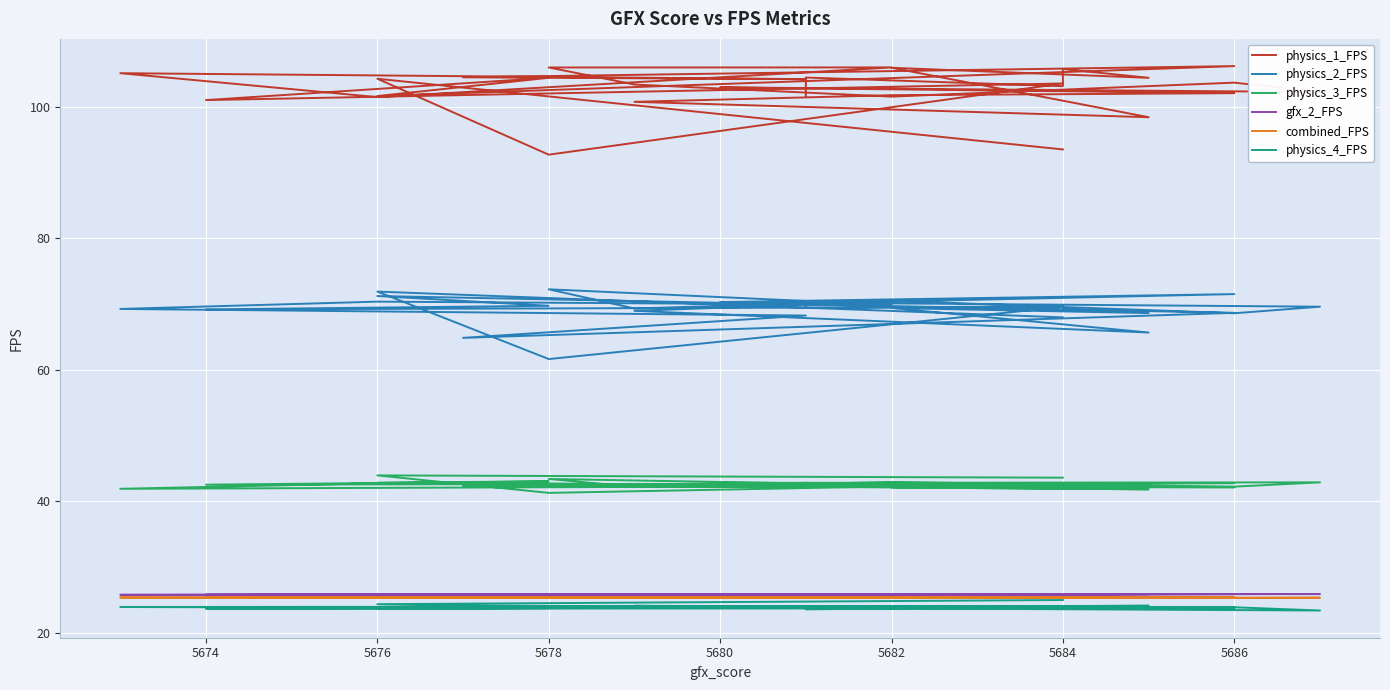

Where is combined_FPS nearest to the value 25?

5684